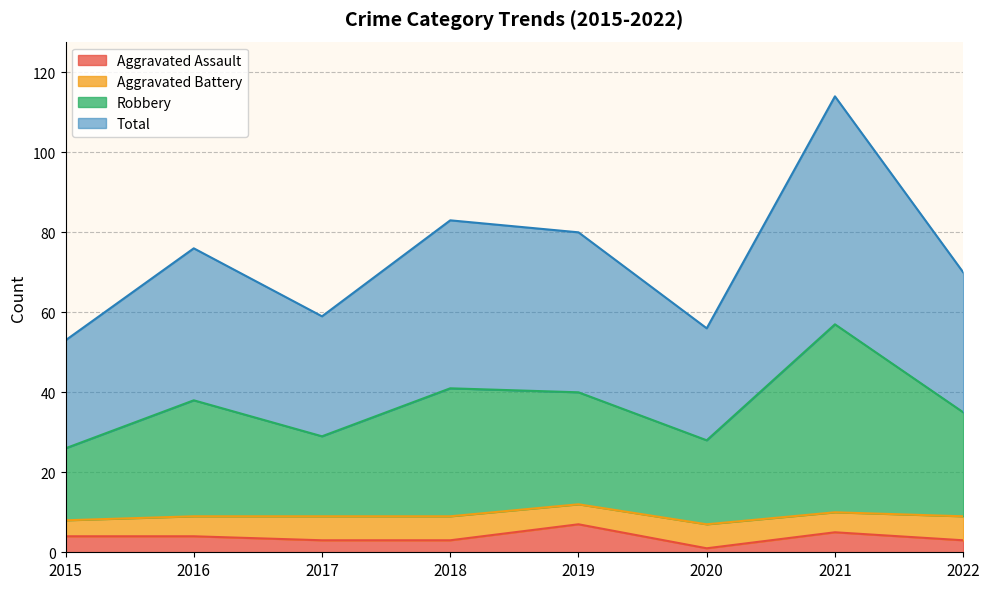

What is the maximum value for Total?

114